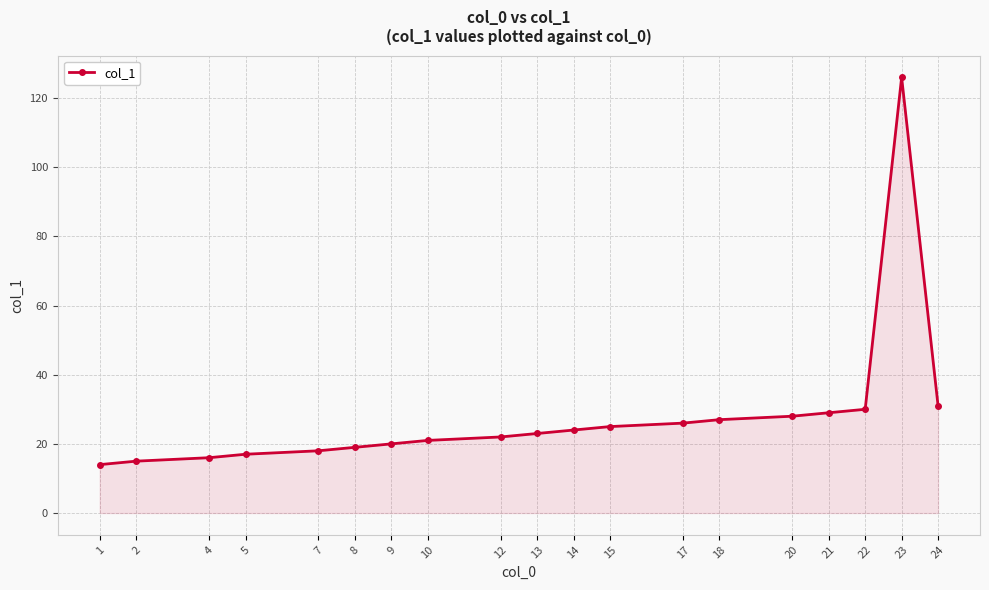

Reading left to right, list all the values displayed in this chart.

14	15	16	17	18	19	20	21	22	23	24	25	26	27	28	29	30	126	31